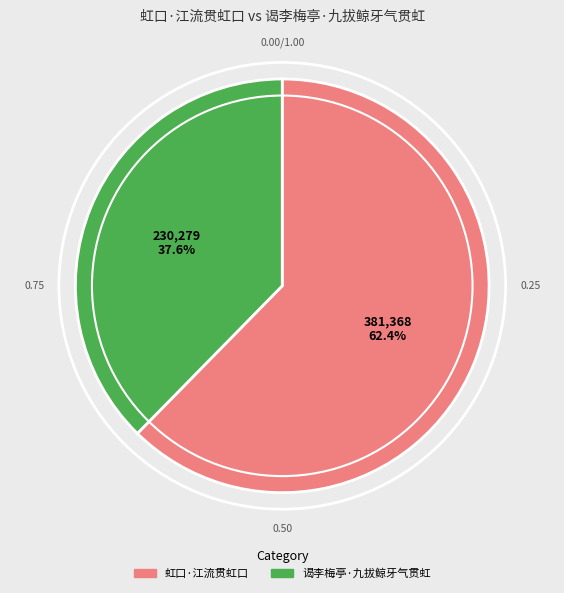

Do 虹口·江流贯虹口 and 谒李梅亭·九拔鲸牙气贯虹 together represent more than half of the pie?

Yes